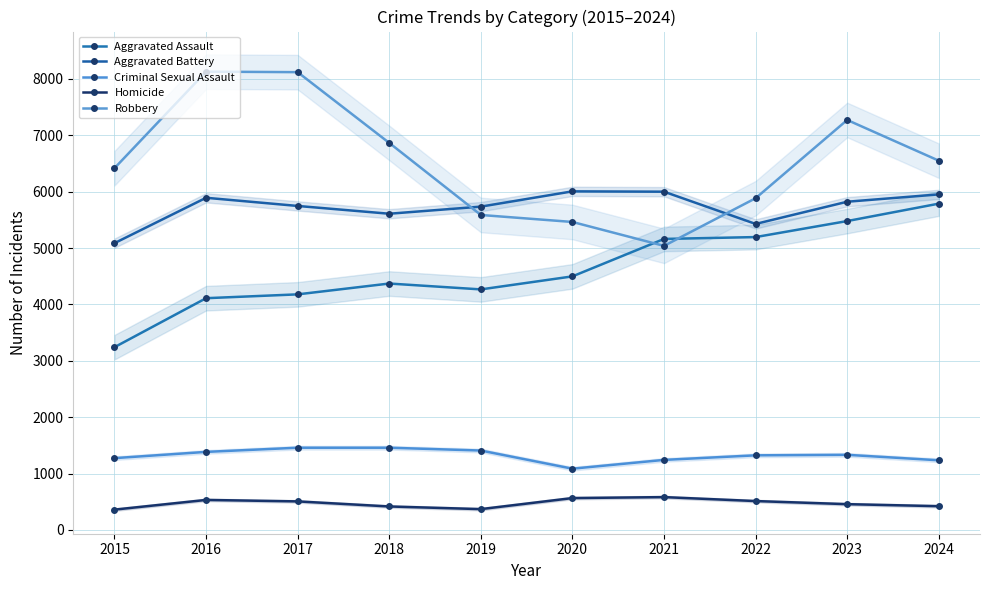

True or false: Aggravated Battery and Homicide intersect in this chart.

False